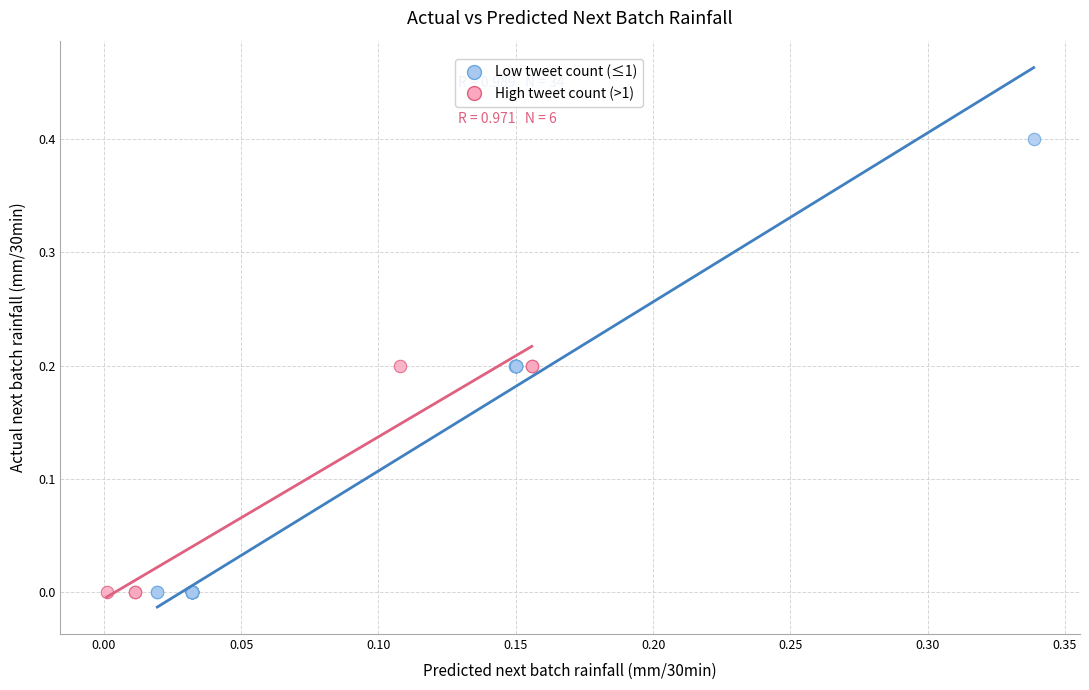

Which series contains the highest Y value?

Low tweet count (≤1)